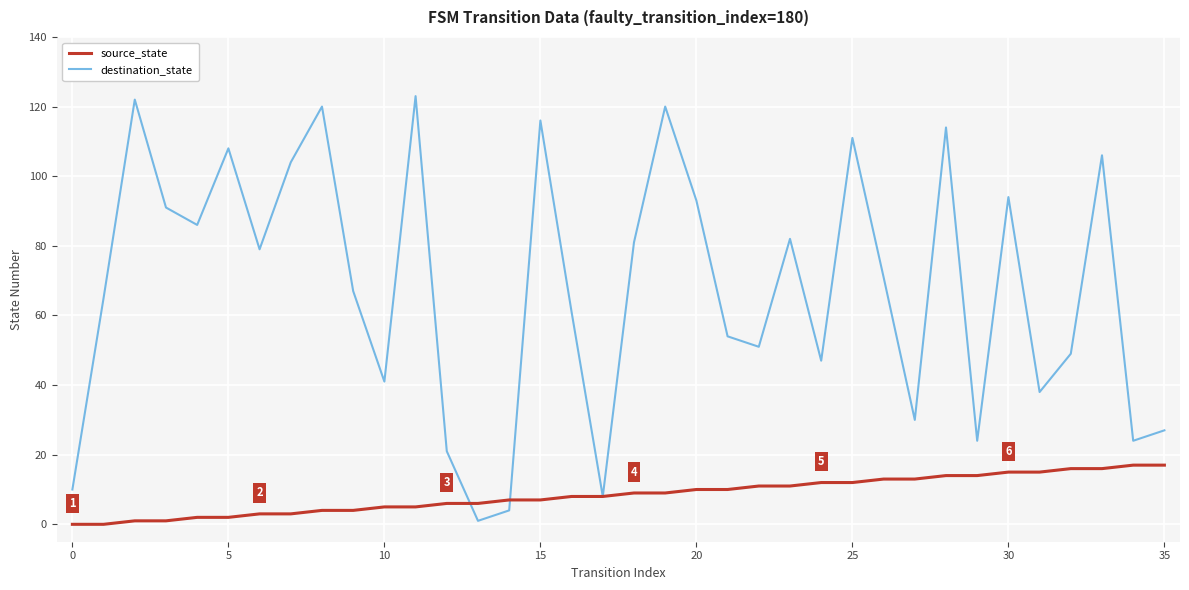

Count the number of data series in this chart.

2